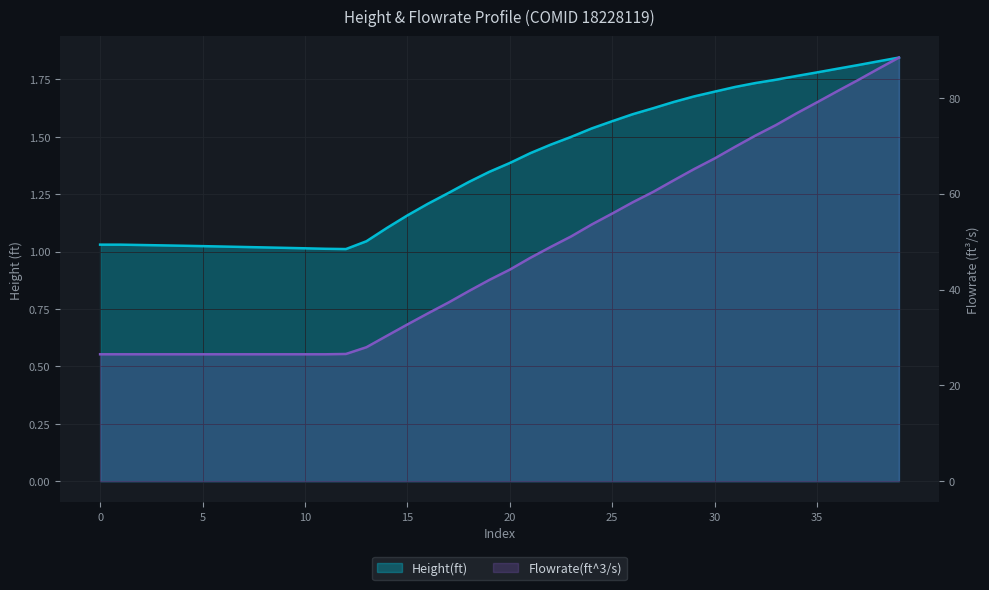

True or false: Height(ft) has more than 1 points higher than both neighbors.

False